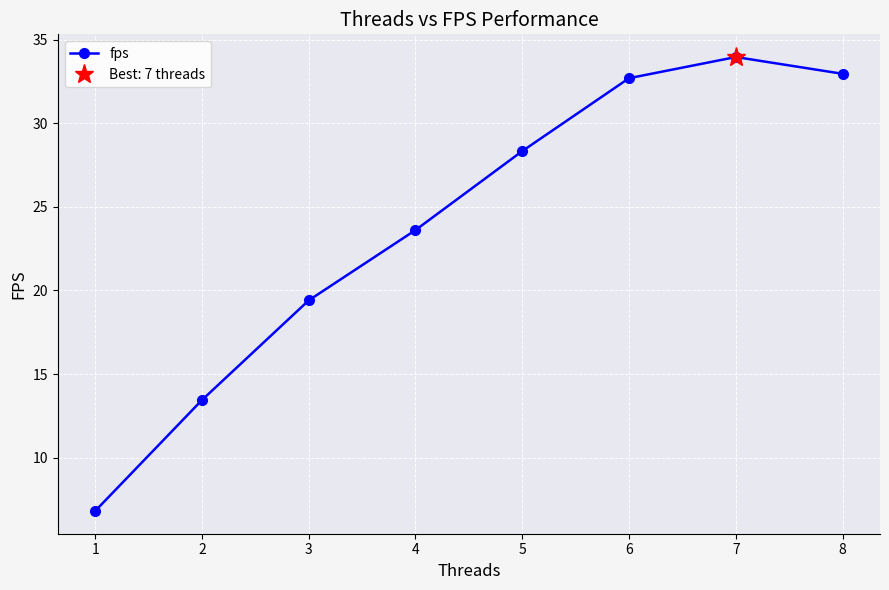

True or false: the data shows 32.7 at 6.

True